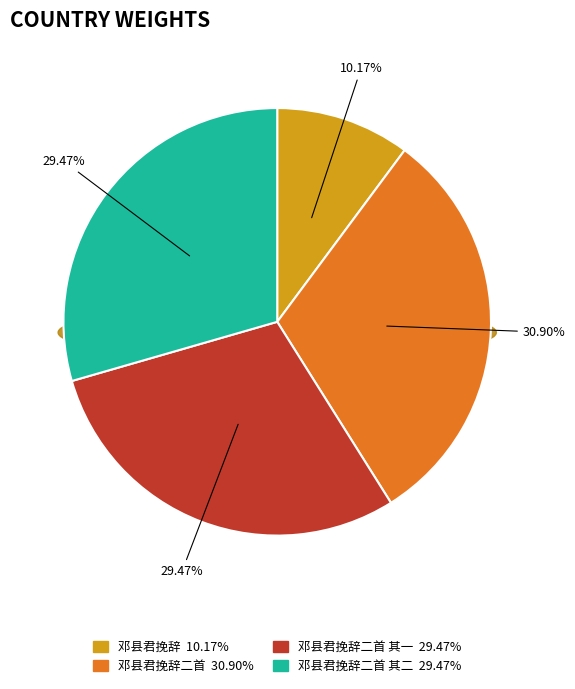

Which category has the smallest portion of the pie?

邓县君挽辞